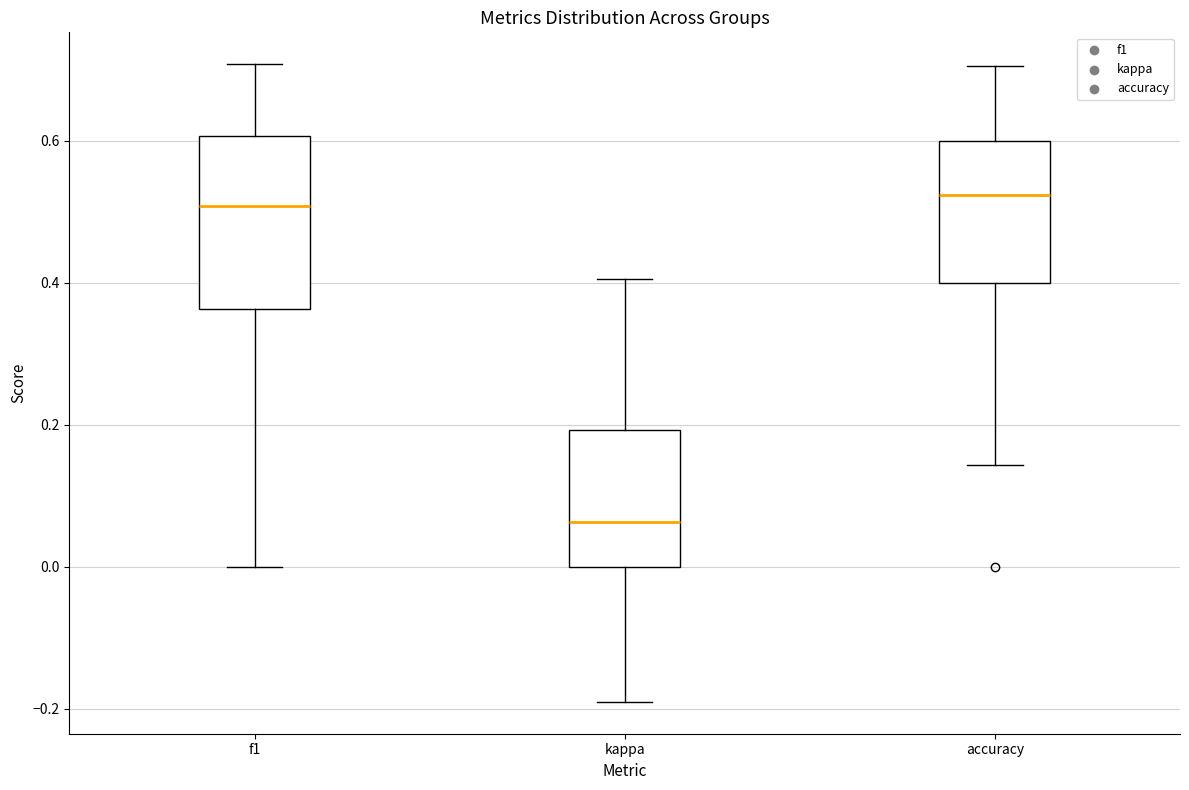

Where does the upper whisker of the box for f1 end on the y-axis? The values are not printed on the chart, so give them approximately, as read against the axis.

0.70